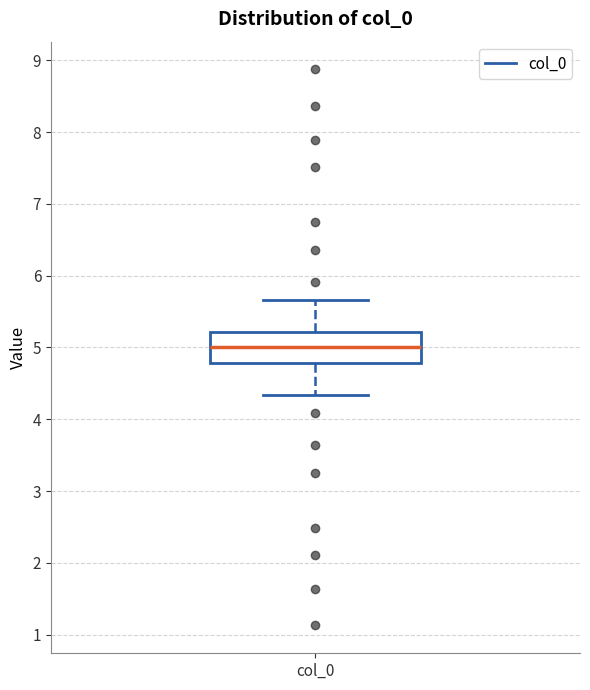

Transcribe this box plot: give where the median line is, the range the box spans, and where the two whiskers end, as read against the y-axis. The values are not printed on the chart, so give them approximately, as read against the axis.

median 5.0, box 4.8 to 5.2, whiskers 4.3 to 5.7